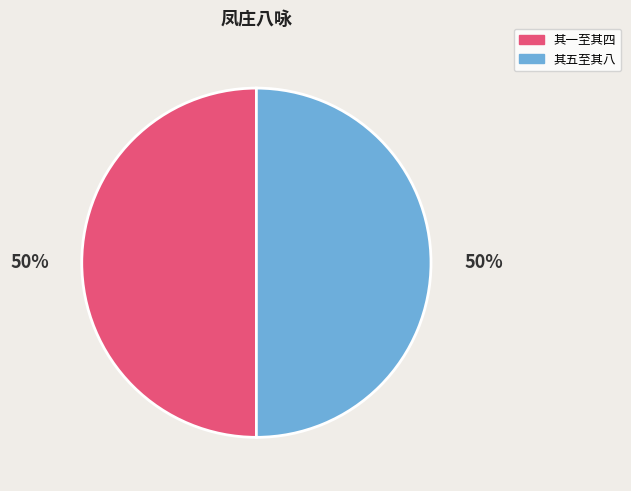

How many slices are in this pie chart?

2